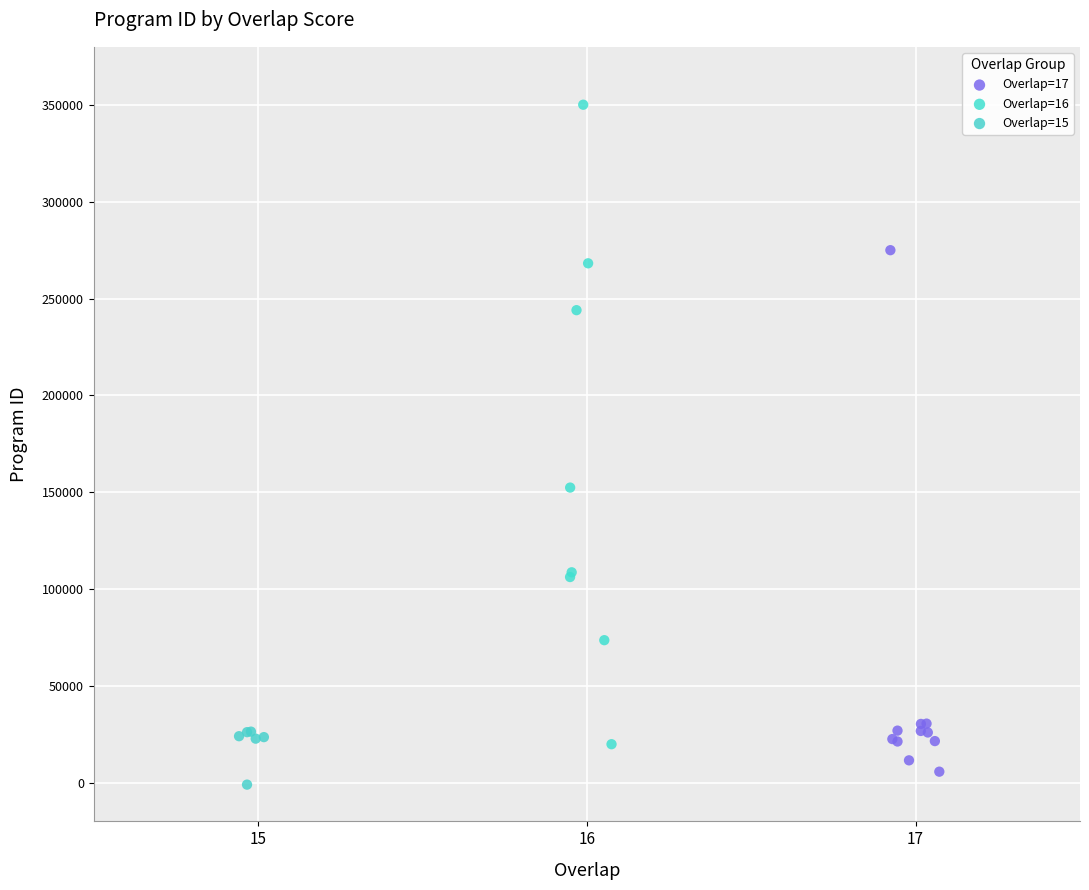

Which series has the widest spread of Y values?

Overlap=16